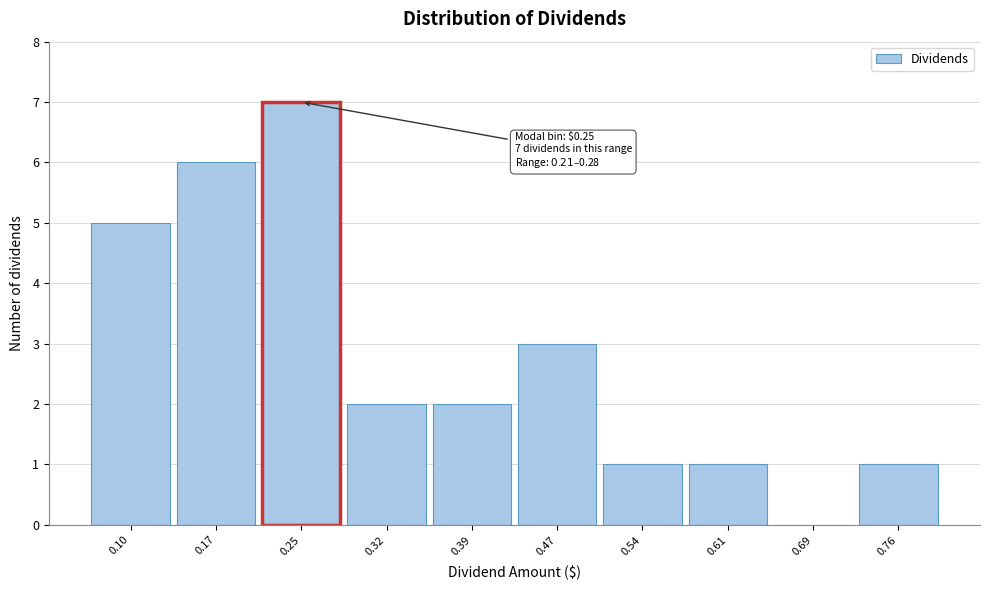

Which range on the x-axis has the tallest bar?

0.21 to 0.28